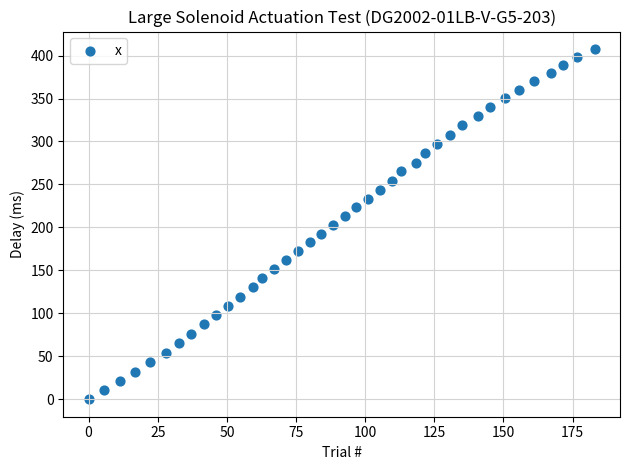

What is the range of Y values (max minus min)?

407.6